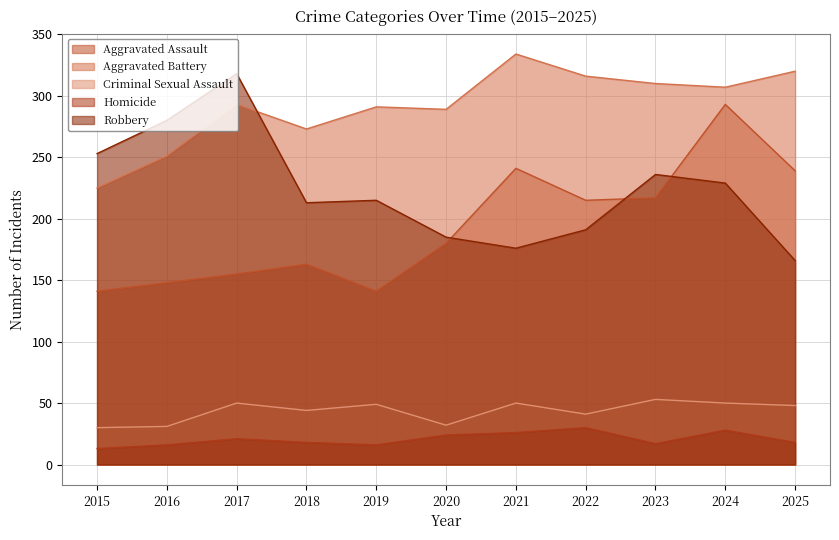

Which series changed the most between 2019 and 2022?

Aggravated Assault